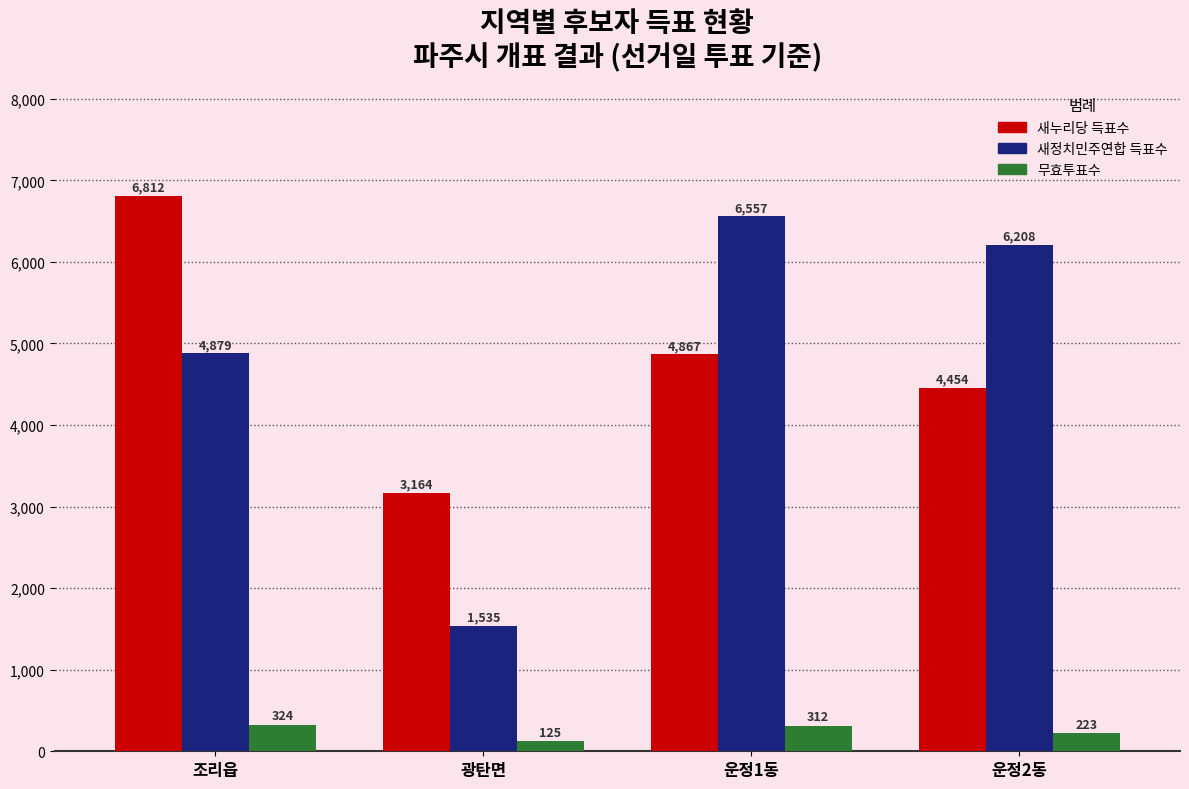

How many categories are shown in the chart?

4